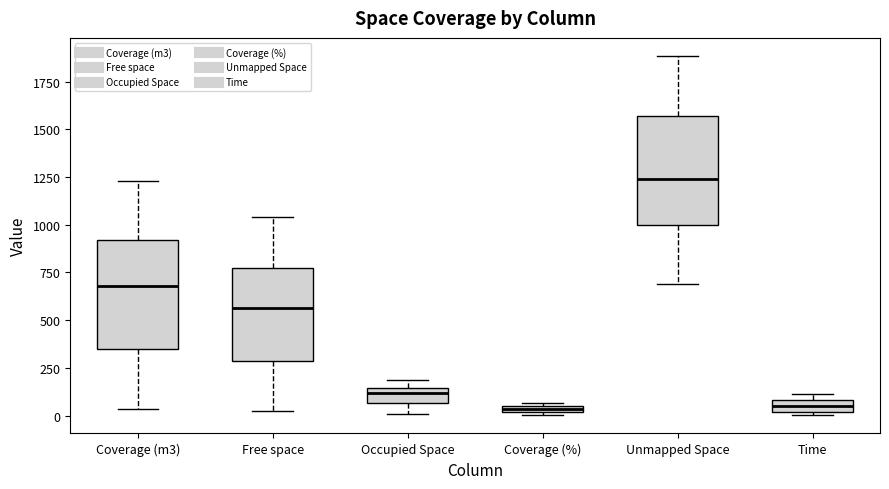

Where does the median line of the box for Unmapped Space sit on the y-axis? The values are not printed on the chart, so give them approximately, as read against the axis.

1250